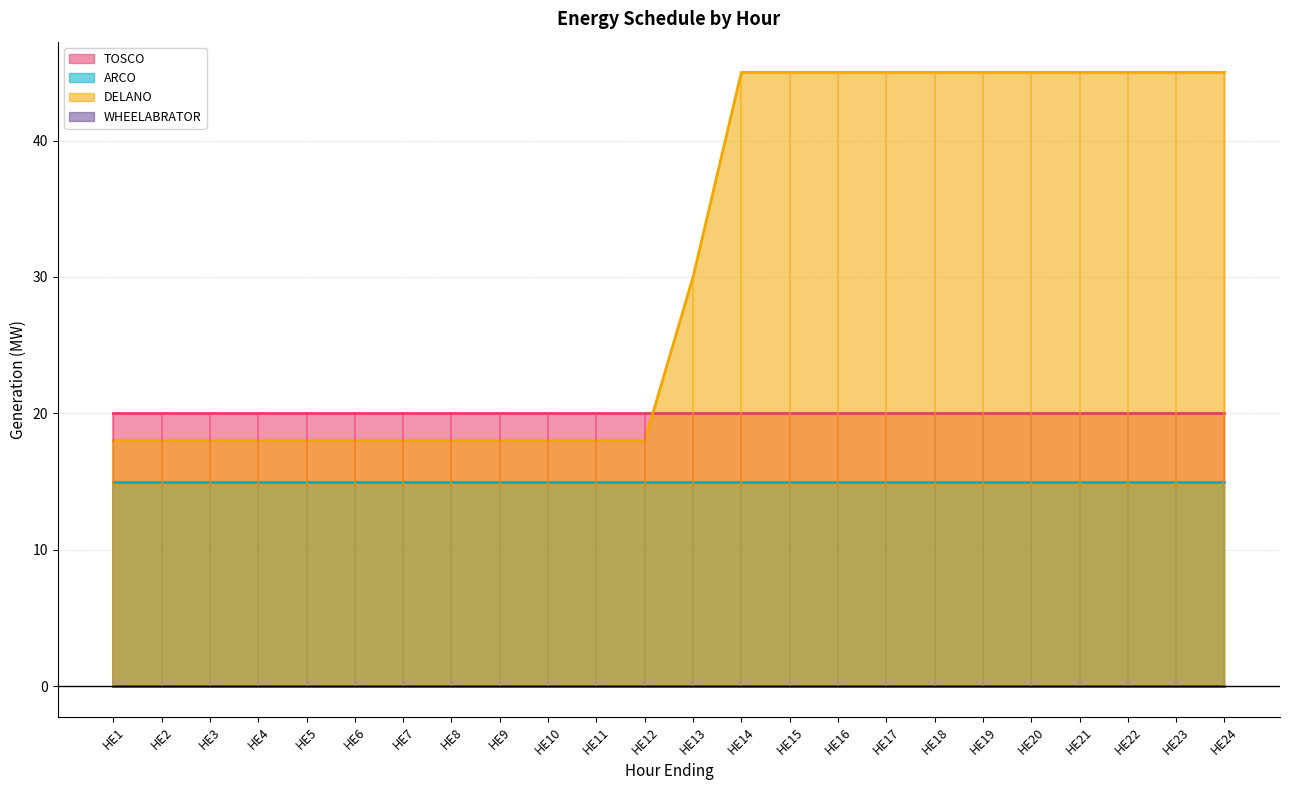

At how many categories does at least one series exceed 7?

24